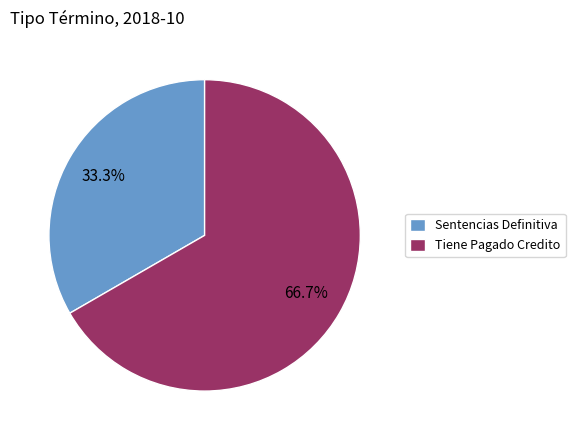

Does Sentencias Definitiva account for over 50% of the chart?

No